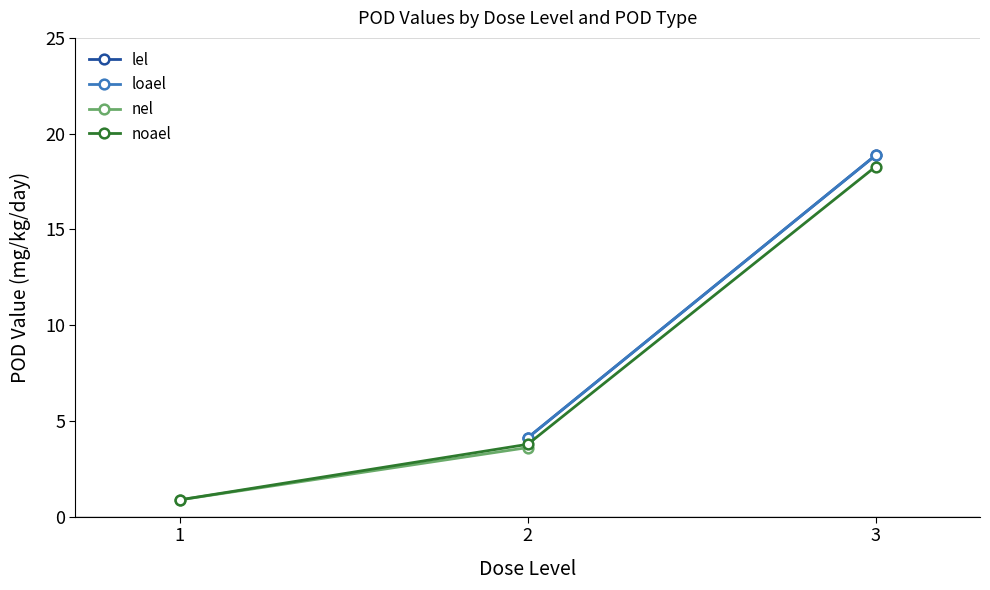

What is the value of the noael point at the 2nd from the left?

3.8